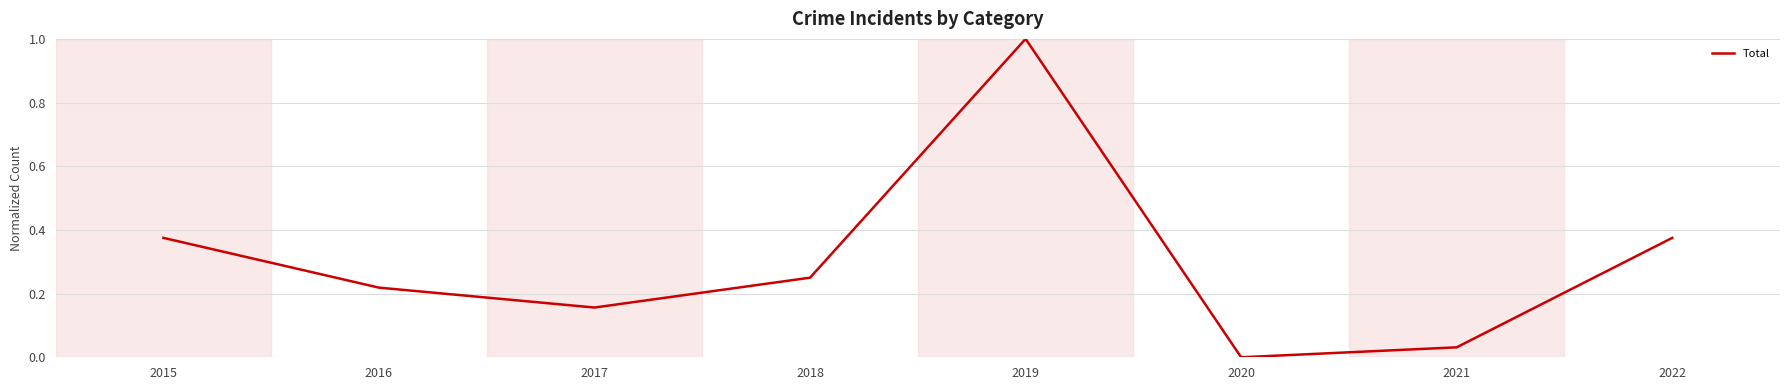

What is the sum of the values at 2019 and 2020?

1.0